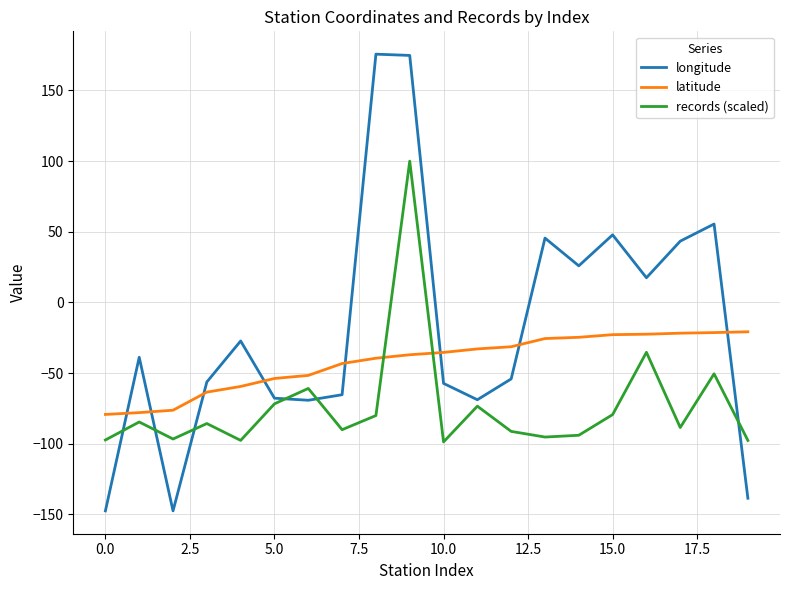

Which series ends up on top after the final intersection of latitude and longitude?

latitude